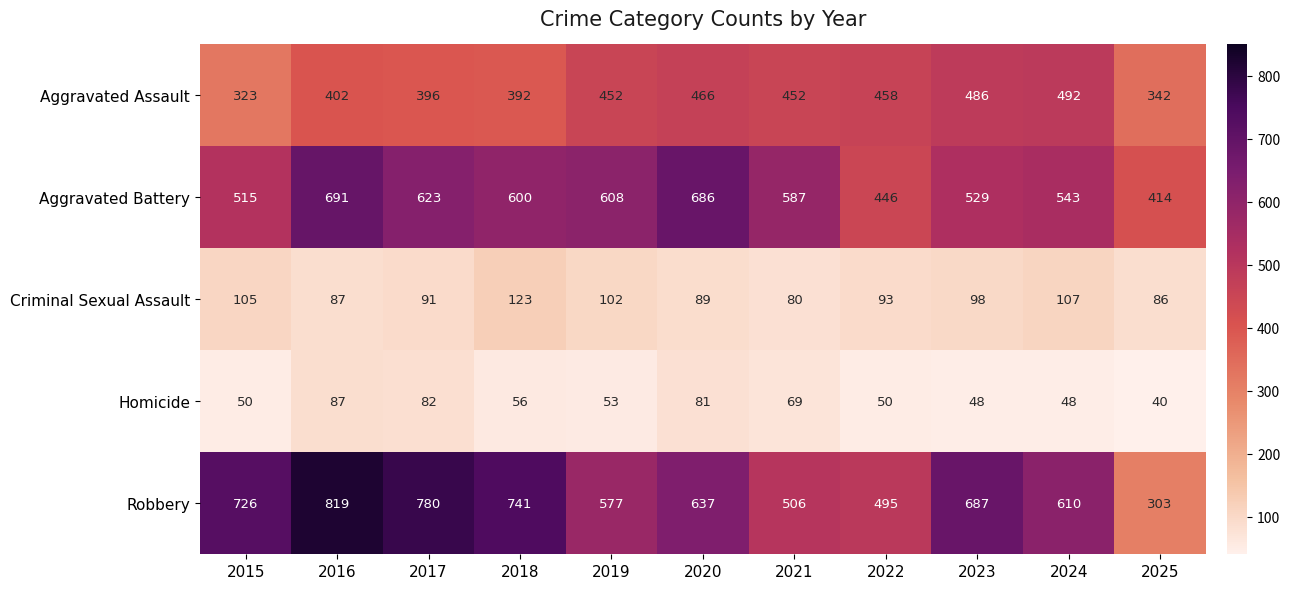

At which category does the chart reach its minimum across all series?

2025